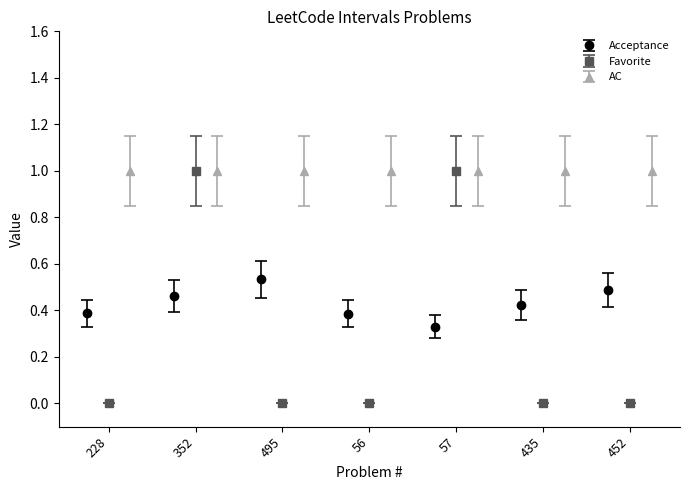

In Acceptance, how many points are lower than both neighbors (excluding endpoints)?

1